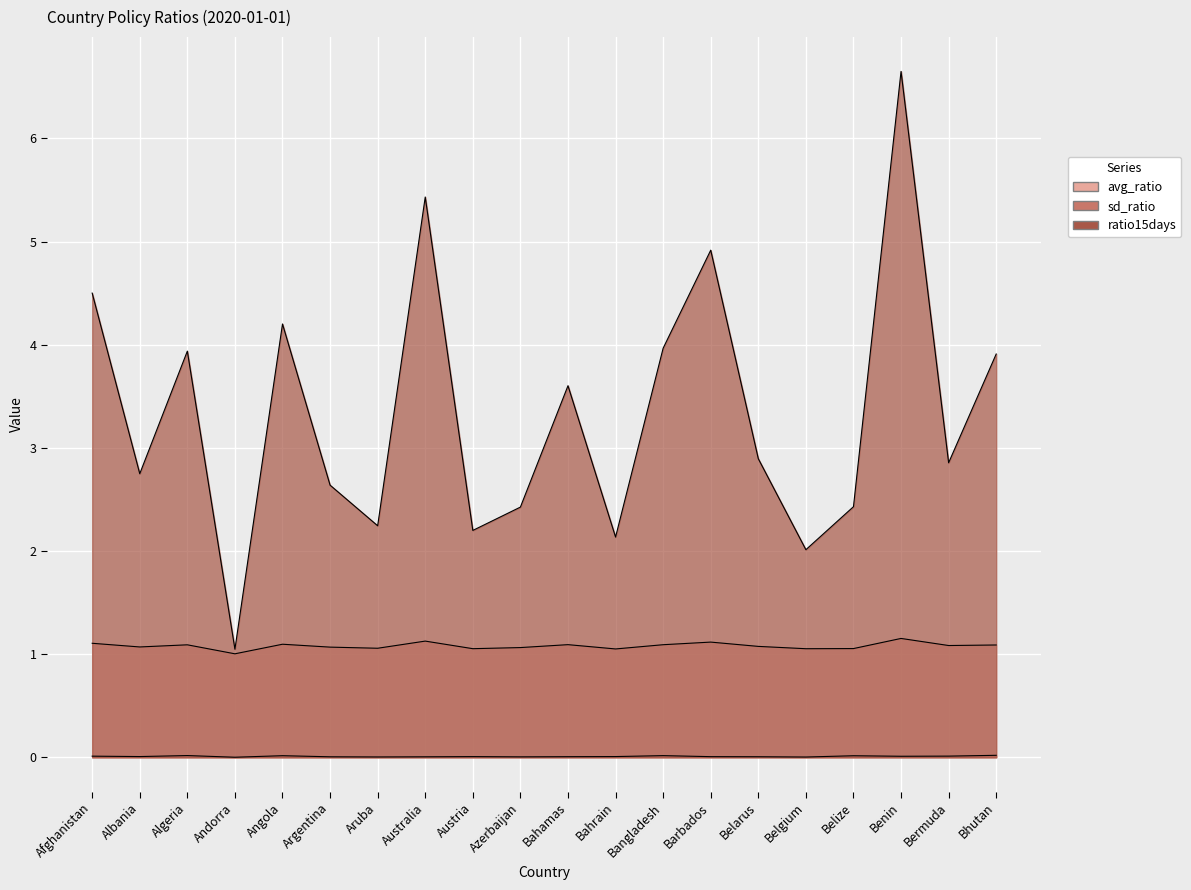

The avg_ratio series shows 1.9 at Bangladesh. True or false?

False